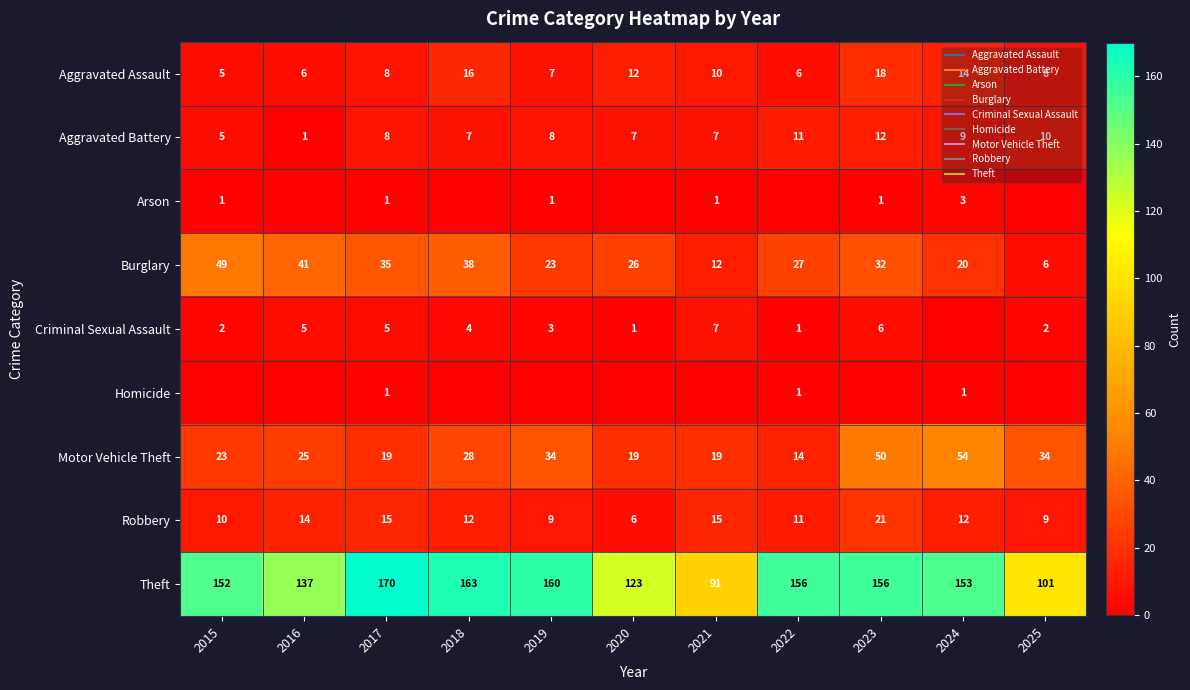

What is the sum of all Arson values?

8